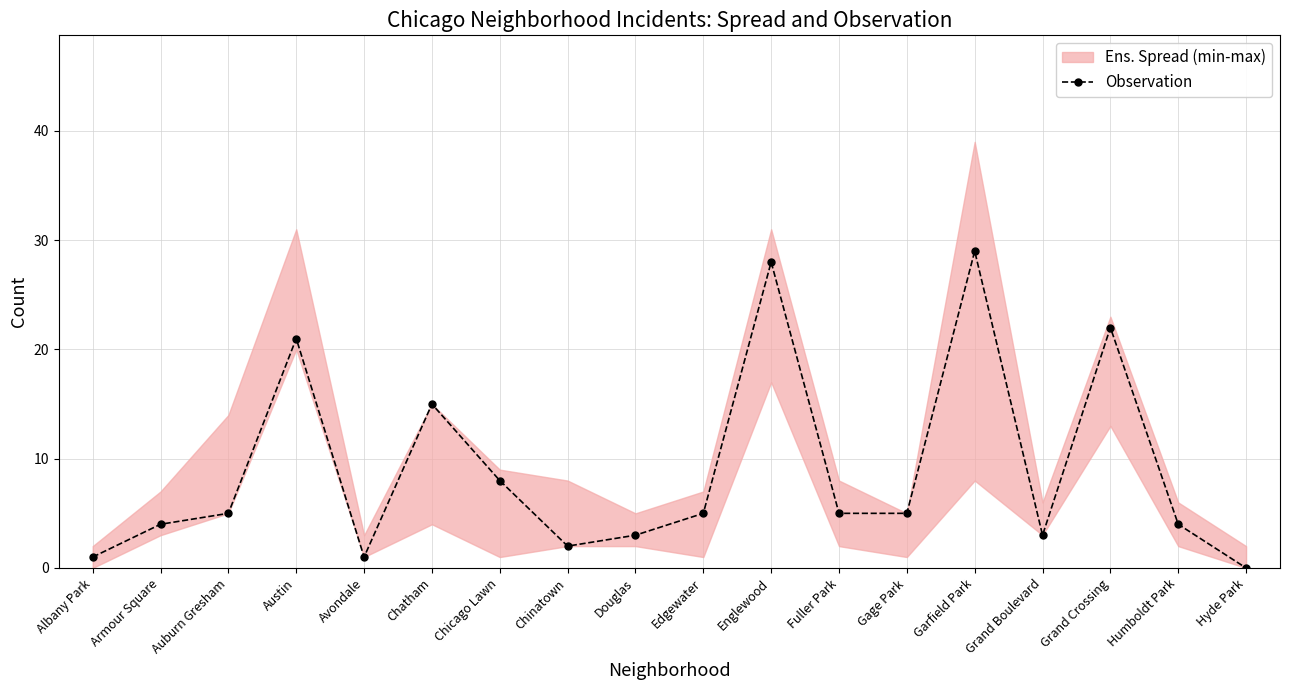

Which category has the lowest value across all series?

Hyde Park